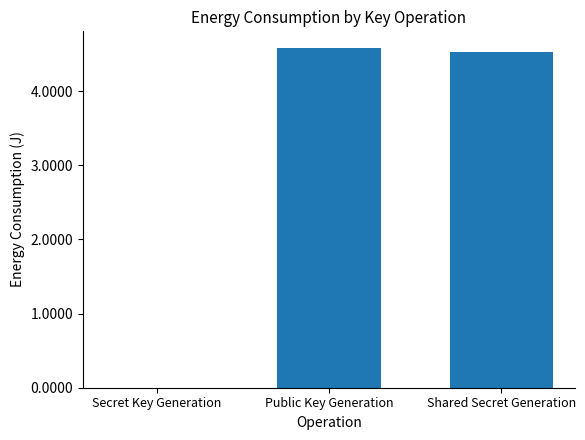

Where does the data first go above 4?

Public Key Generation